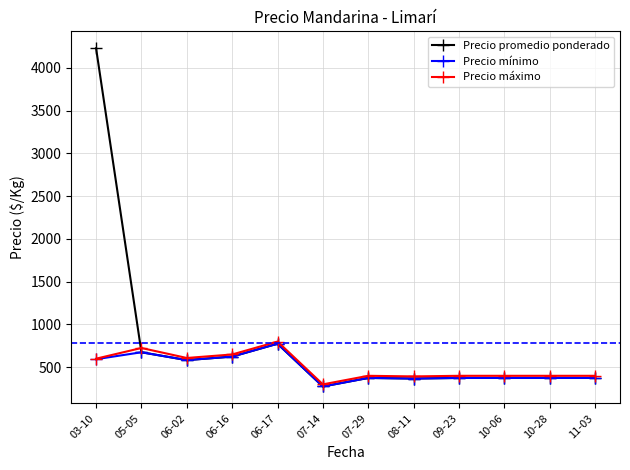

What is the total value across all series at 05-05?

2075.0